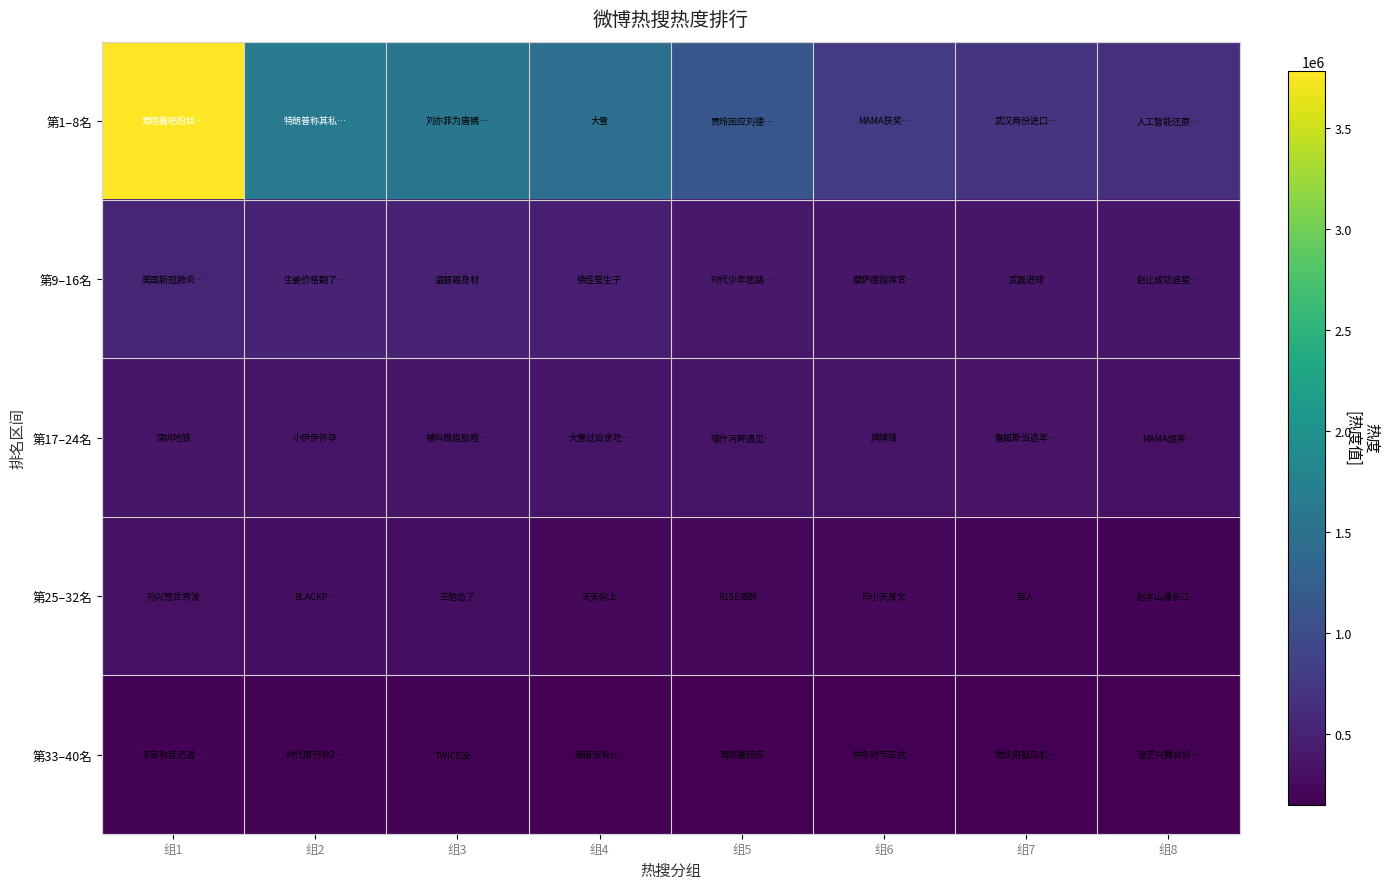

How many categories are shown in the chart?

8